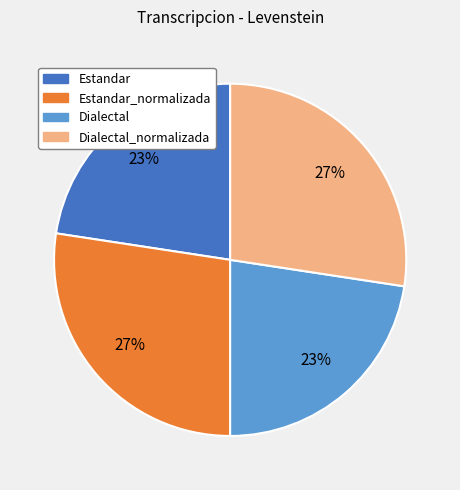

Is there any slice that represents more than half of the pie?

No